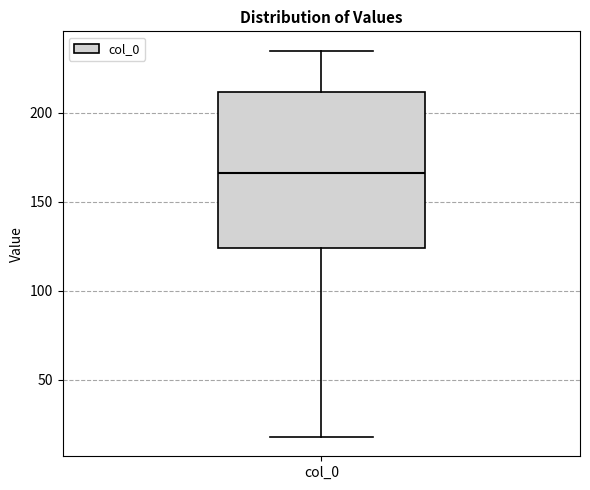

Where does the median line of the box for col_0 sit on the y-axis? The values are not printed on the chart, so give them approximately, as read against the axis.

165